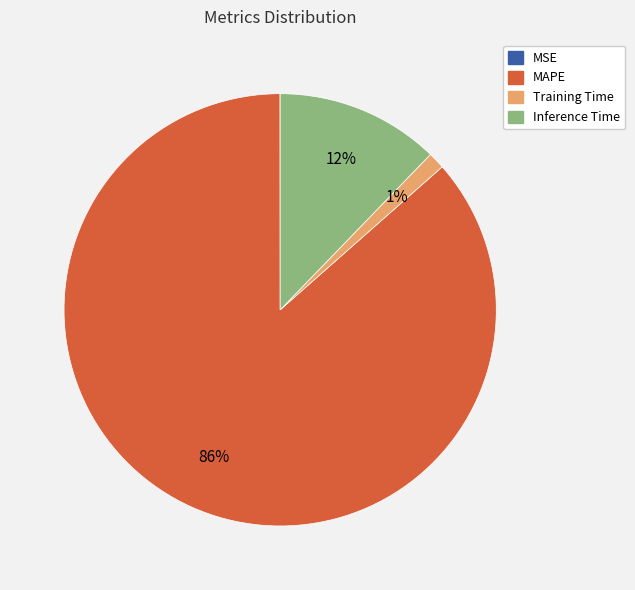

Does any single category account for the majority?

Yes